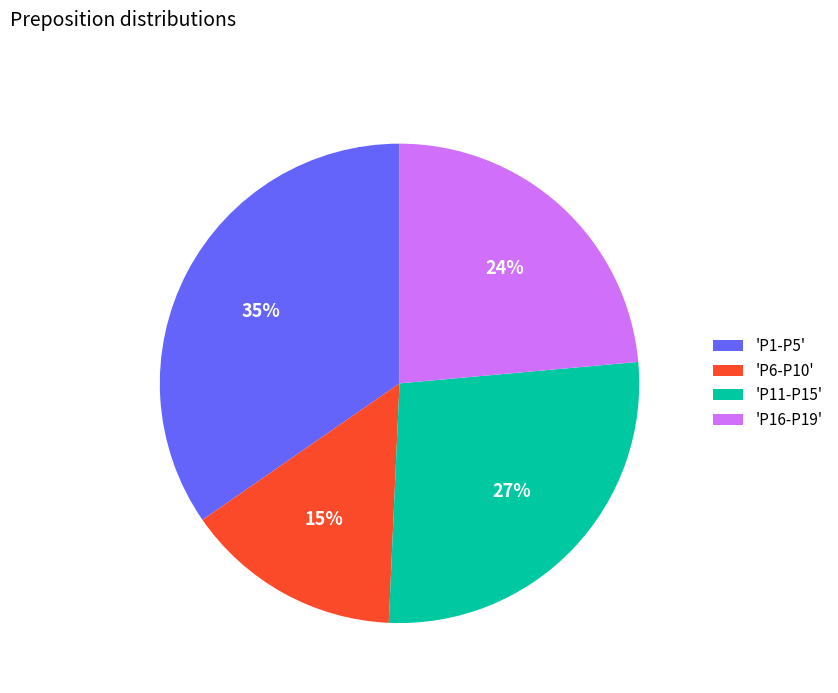

Which has a higher value, 'P1-P5' or 'P16-P19'?

'P1-P5'